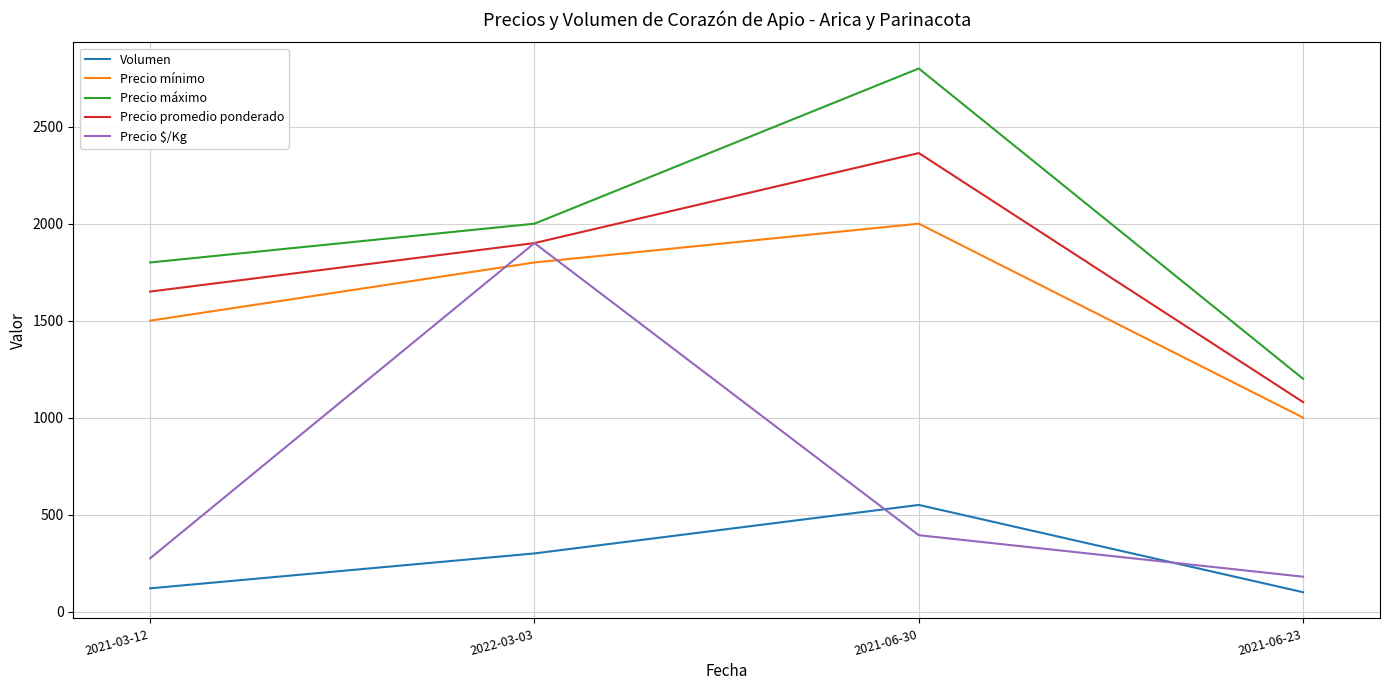

True or false: Volumen has more than 0 points higher than both neighbors.

True